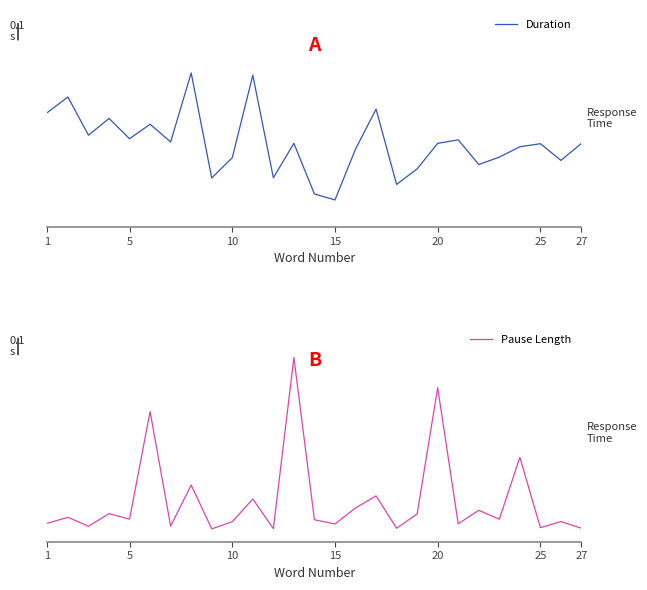

The Pause Length series shows 0.0 at 10. True or false?

True